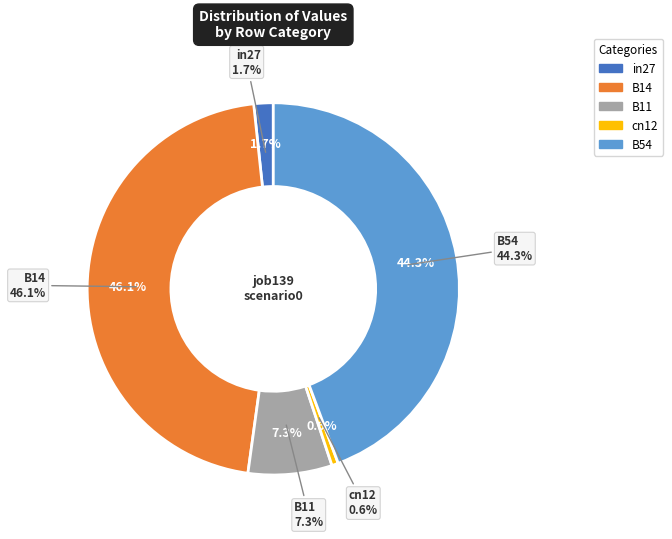

Combined, do cn12 and B14 account for over 50%?

No